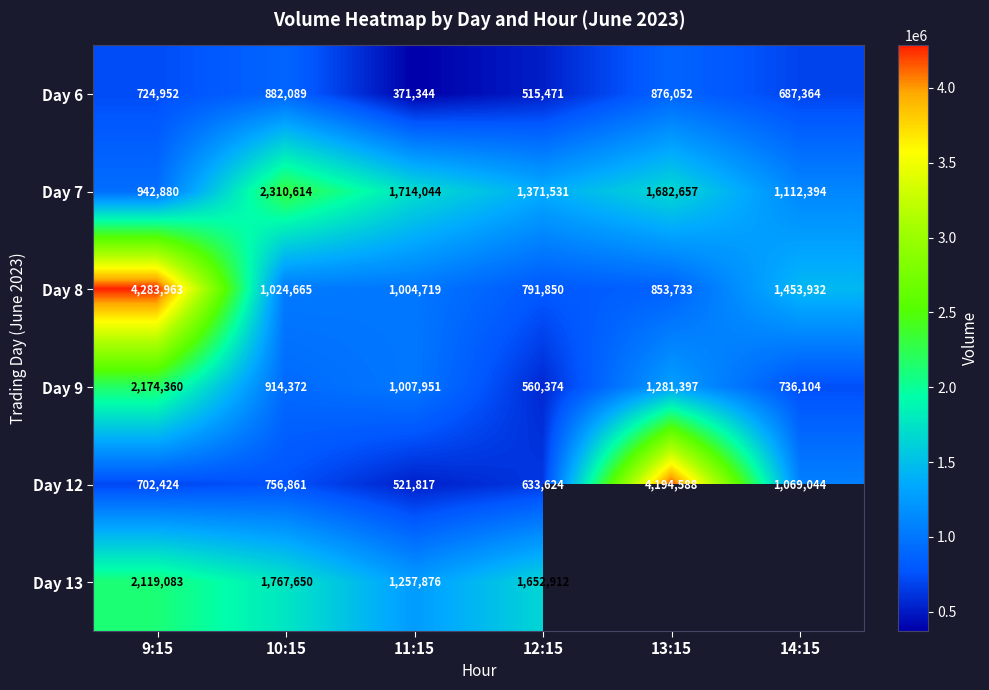

What is the maximum value for Day 7?

2310614